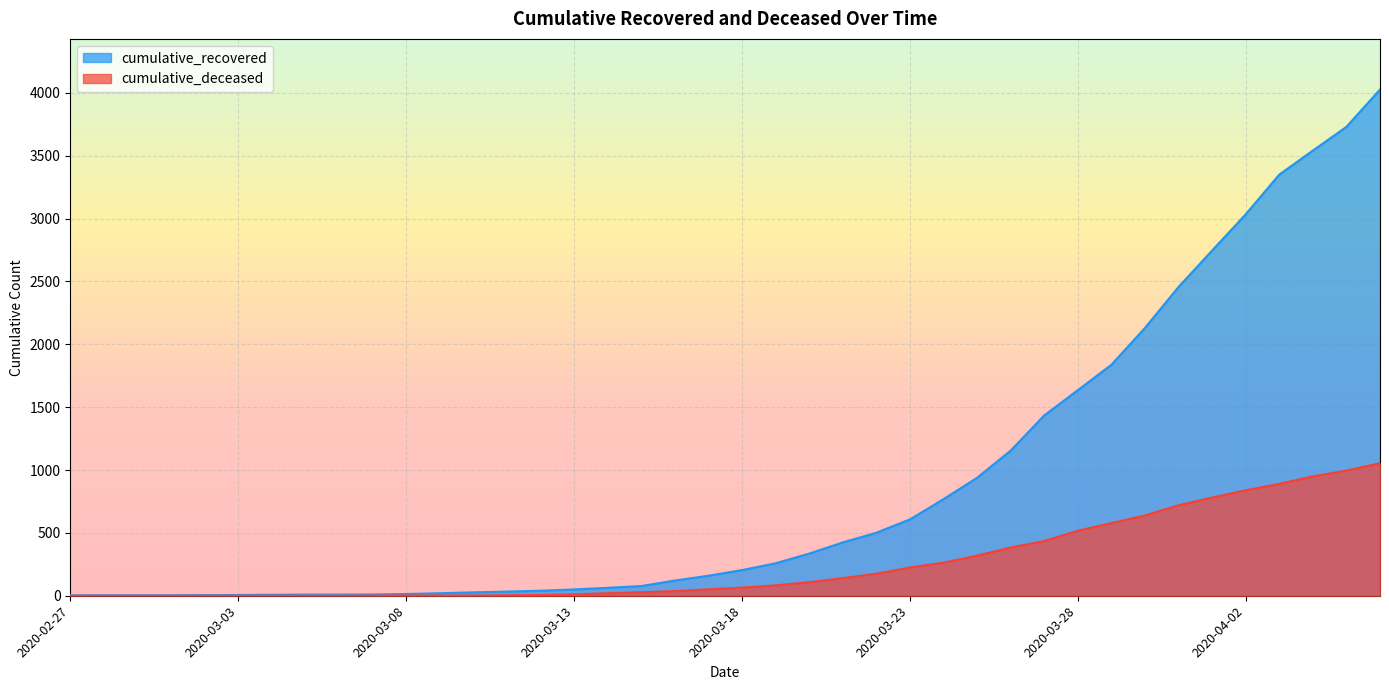

Reading right to left, extract all data points from this chart.

cumulative_recovered: 2020-04-06=4027	2020-04-05=3730	2020-04-04=3541	2020-04-03=3350	2020-04-02=3034	2020-04-01=2746	2020-03-31=2456	2020-03-30=2130	2020-03-29=1837	2020-03-28=1635	2020-03-27=1434	2020-03-26=1154	2020-03-25=938	2020-03-24=768	2020-03-23=607	2020-03-22=501	2020-03-21=424	2020-03-20=335	2020-03-19=258	2020-03-18=204	2020-03-17=159	2020-03-16=121	2020-03-15=77	2020-03-14=63	2020-03-13=50	2020-03-12=40	2020-03-11=33	2020-03-10=27	2020-03-09=20	2020-03-08=14	2020-03-07=10	2020-03-06=9	2020-03-05=9	2020-03-04=8	2020-03-03=6	2020-03-02=5	2020-03-01=4	2020-02-29=4	2020-02-28=4	2020-02-27=3
cumulative_deceased: 2020-04-06=1054	2020-04-05=996	2020-04-04=950	2020-04-03=890	2020-04-02=839	2020-04-01=781	2020-03-31=720	2020-03-30=639	2020-03-29=578	2020-03-28=517	2020-03-27=435	2020-03-26=384	2020-03-25=319	2020-03-24=263	2020-03-23=225	2020-03-22=175	2020-03-21=140	2020-03-20=108	2020-03-19=82	2020-03-18=65	2020-03-17=51	2020-03-16=37	2020-03-15=28	2020-03-14=20	2020-03-13=11	2020-03-12=6	2020-03-11=4	2020-03-10=2	2020-03-09=2	2020-03-08=2	2020-03-07=1	2020-03-06=0	2020-03-05=0	2020-03-04=0	2020-03-03=0	2020-03-02=0	2020-03-01=0	2020-02-29=0	2020-02-28=0	2020-02-27=0